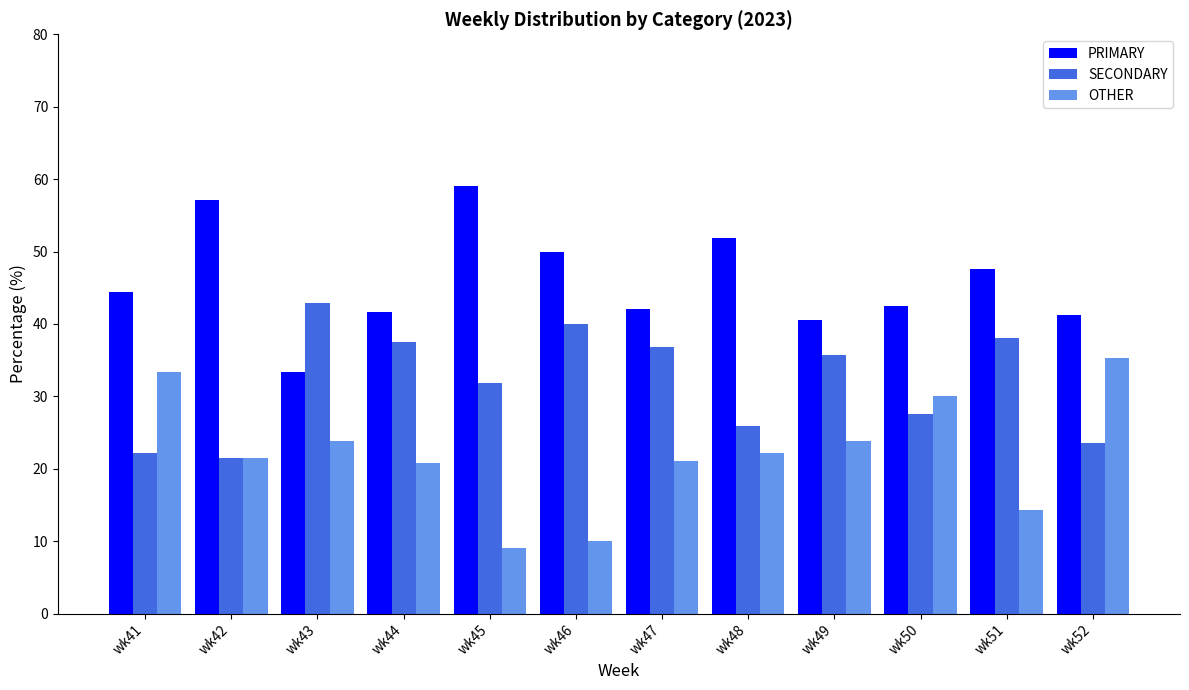

What is the value of the SECONDARY bar at the 12th from the left?

23.5